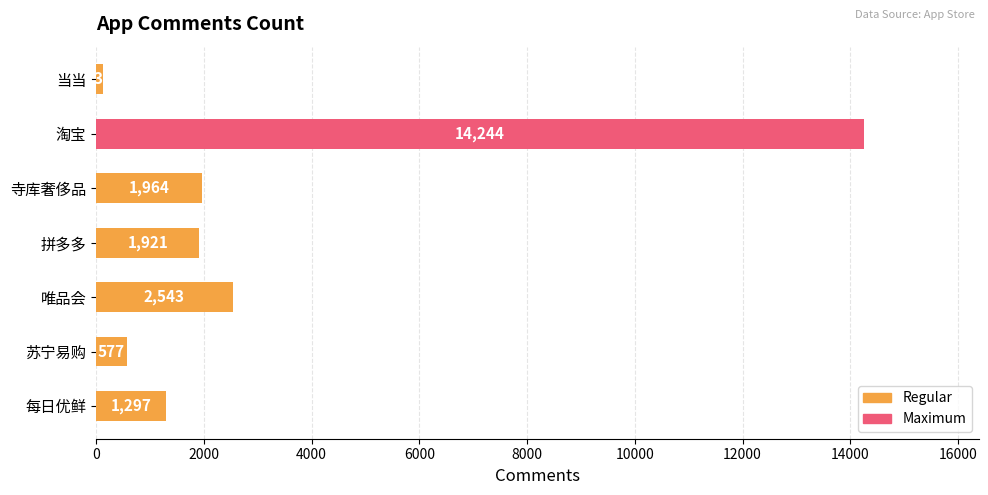

What is the sum of all values?

22680